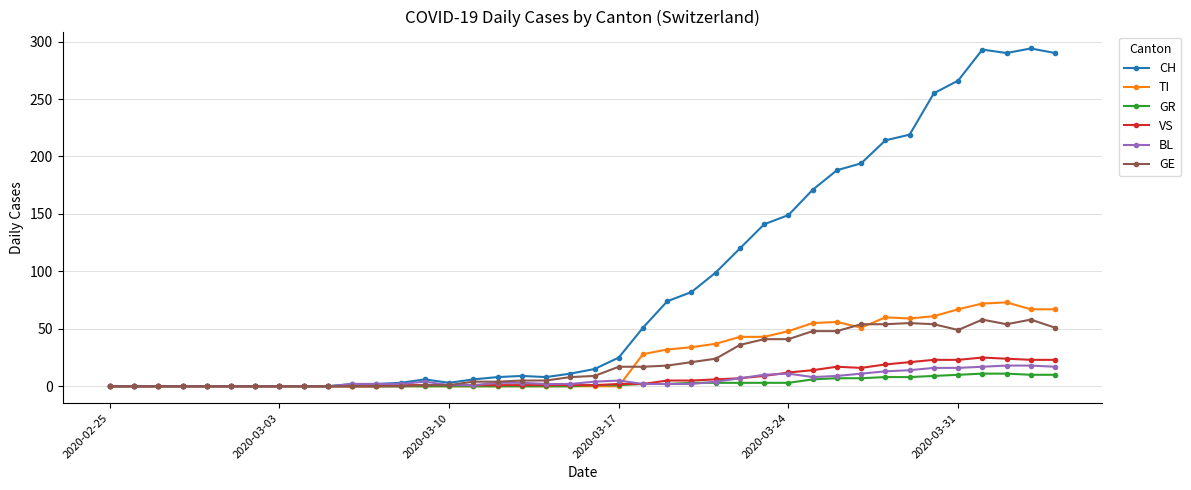

Which series has the largest total across all categories?

CH